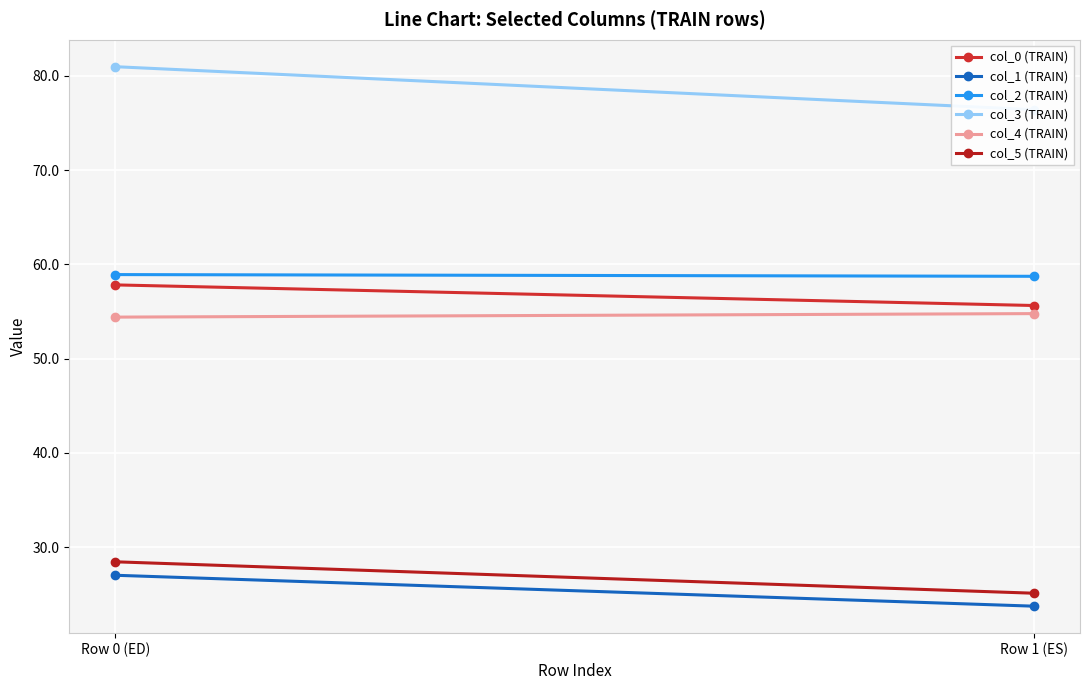

Rank the categories by col_4 (TRAIN) value from lowest to highest.

Row 0 (ED), Row 1 (ES)